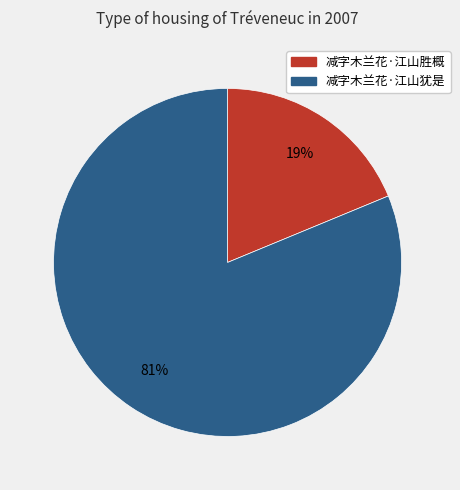

Combined, do 减字木兰花·江山犹是 and 减字木兰花·江山胜概 account for over 50%?

Yes